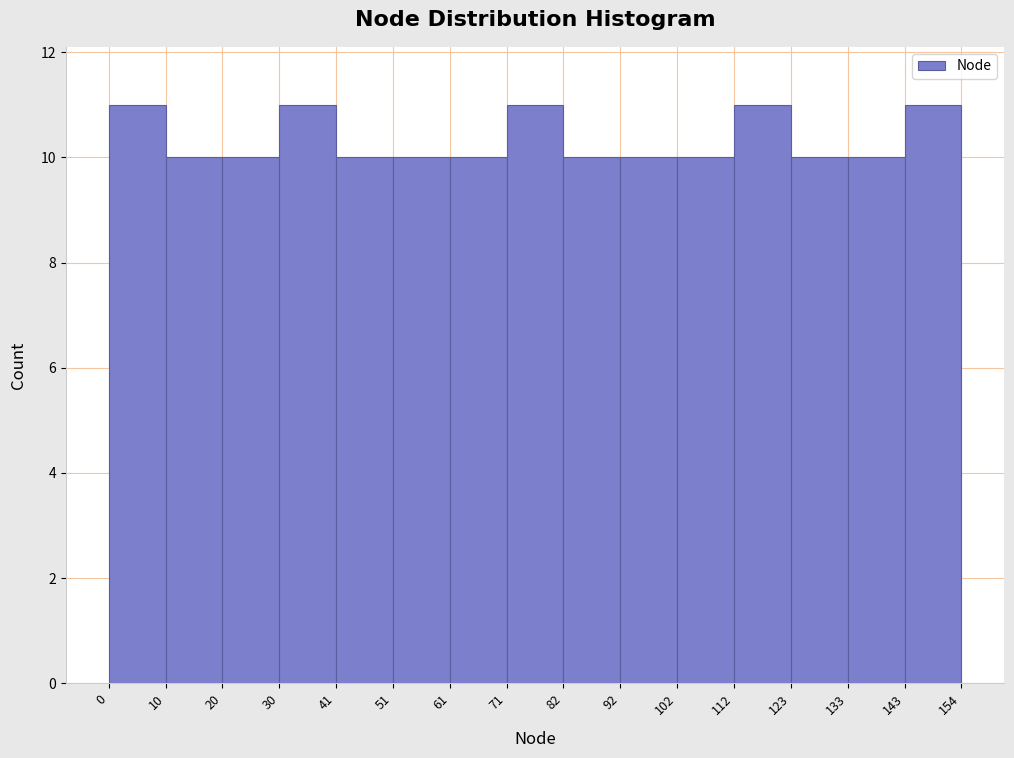

How tall is the bar that spans 51 to 61 on the x-axis? The values are not printed on the chart, so give them approximately, as read against the axis.

10